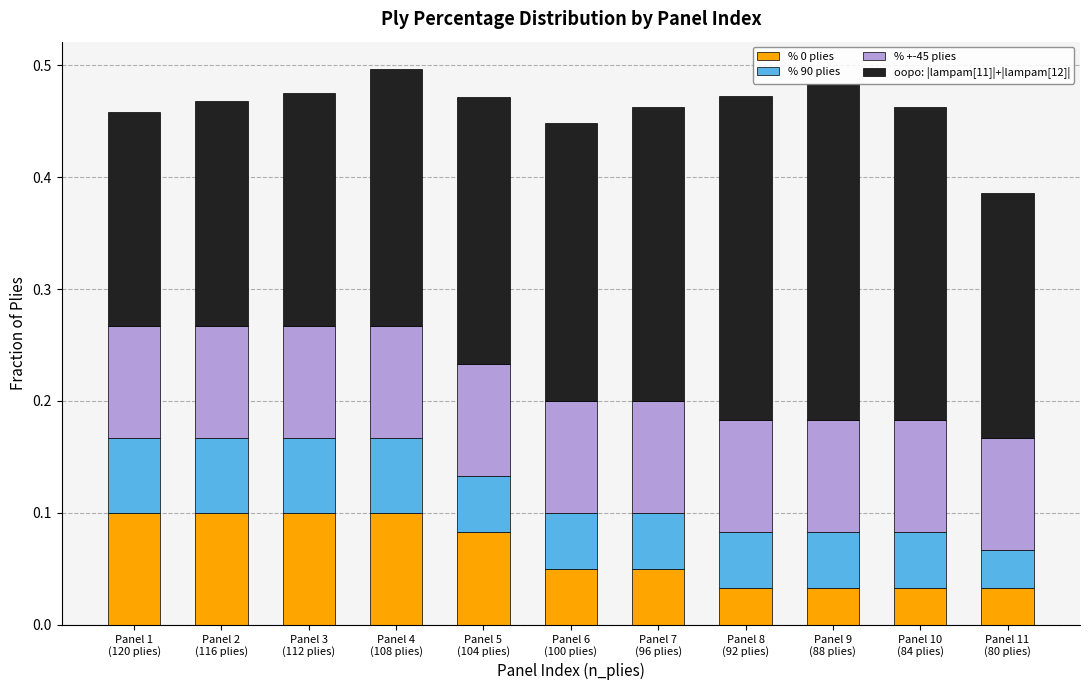

Count the % 0 plies values in the range 0 to 1.

11